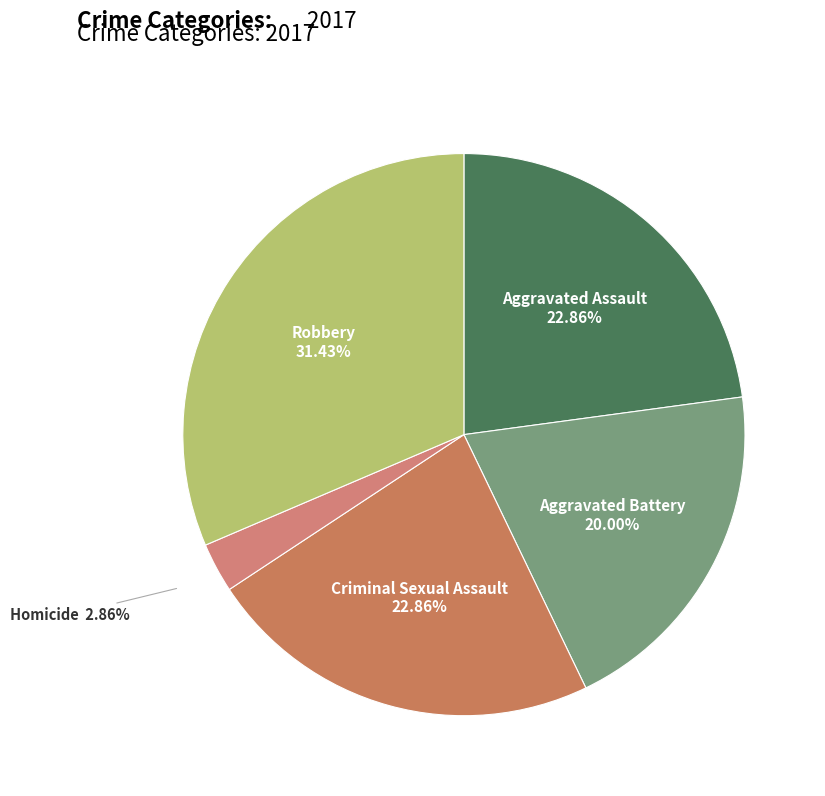

Count the number of slices in the pie.

5